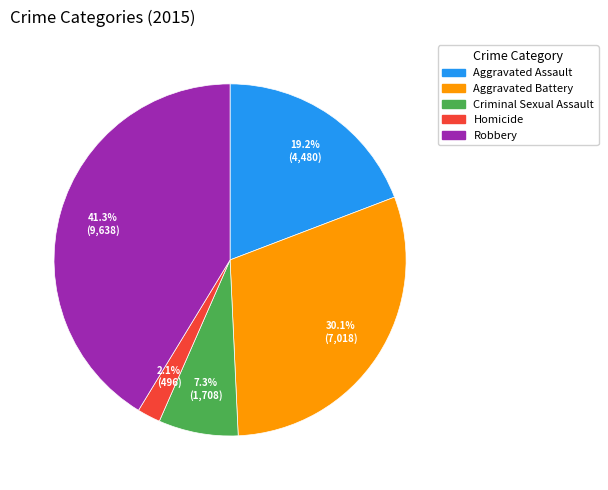

Is there any slice that represents more than half of the pie?

No